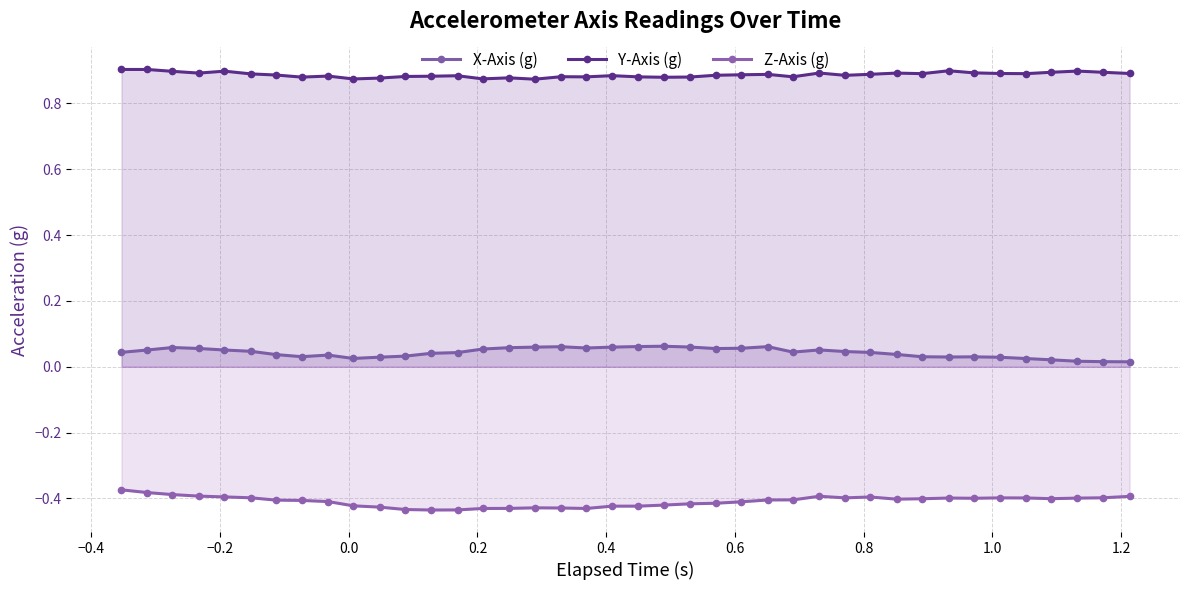

Rank the series by their maximum value, from lowest to highest.

Z-Axis (g), X-Axis (g), Y-Axis (g)